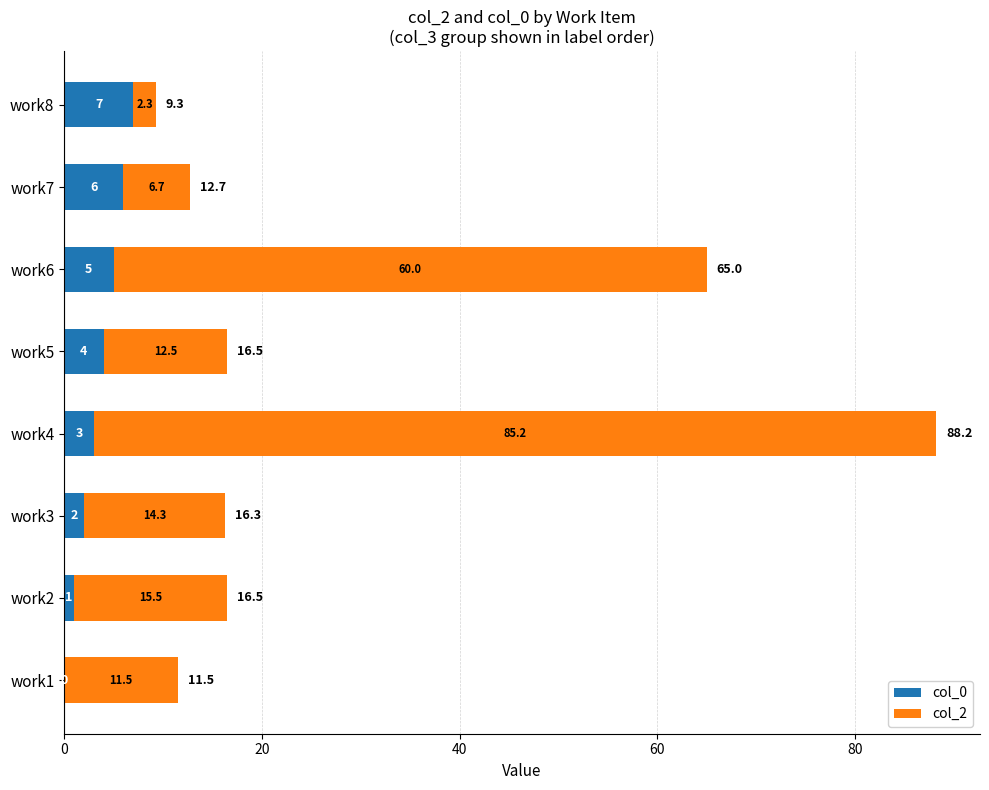

The col_0 series shows 4.0 at work5. True or false?

True